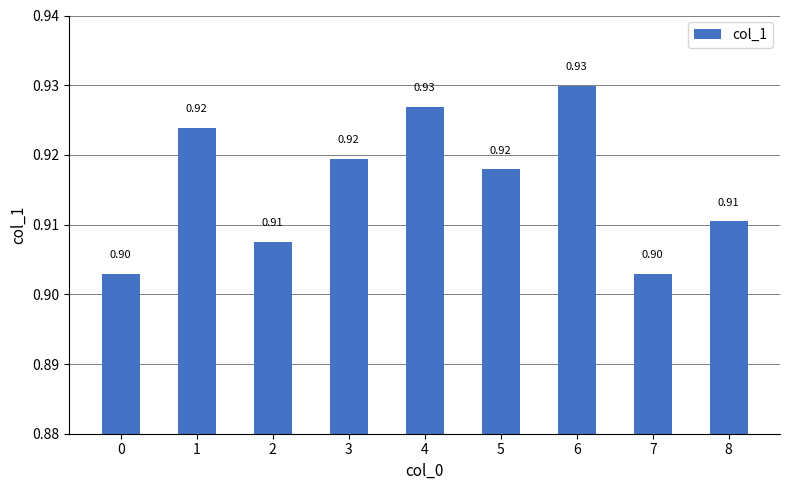

Reading left to right, extract all data points from this chart.

0.9	0.9	0.9	0.9	0.9	0.9	0.9	0.9	0.9